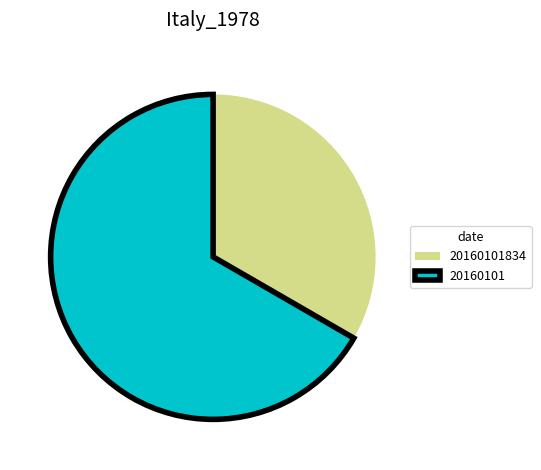

How many segments does this pie chart have?

2